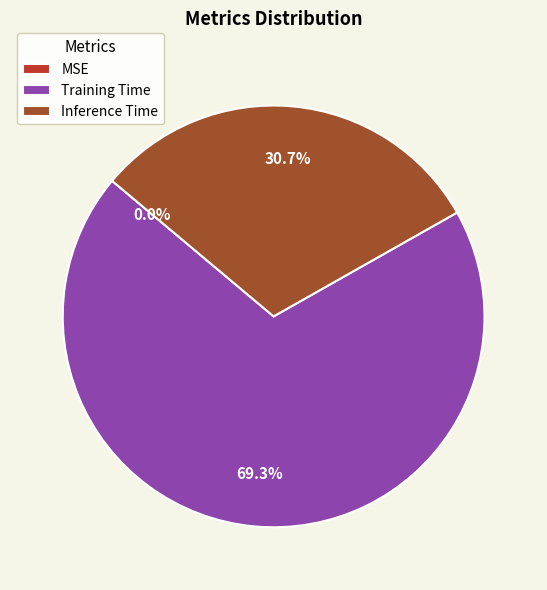

Is it true that Inference Time is 31% of the pie?

True